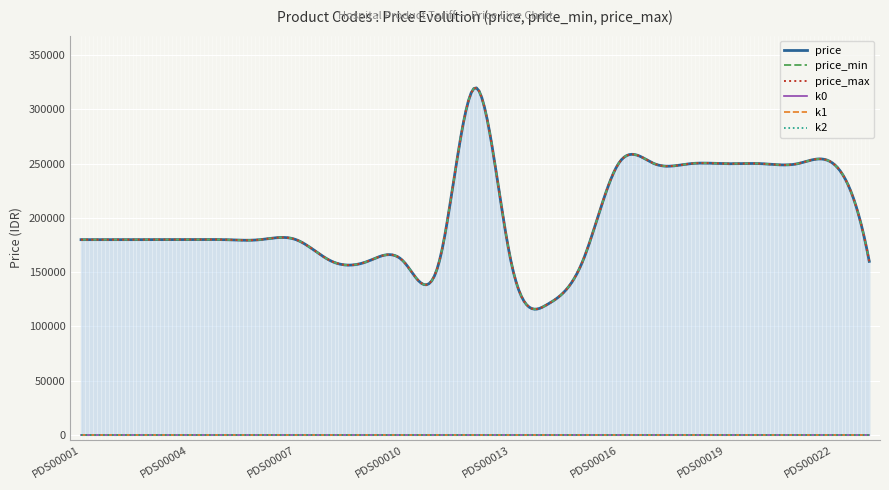

Reading left to right, list all the values displayed in this chart.

price: PDS00001=180000	PDS00002=180000	PDS00003=180000	PDS00004=180000	PDS00005=180000	PDS00006=180000	PDS00007=180000	PDS00008=160000	PDS00009=160000	PDS00010=160000	PDS00011=160000	PDS00012=320000	PDS00013=160000	PDS00014=120000	PDS00015=160000	PDS00016=250000	PDS00017=250000	PDS00018=250000	PDS00019=250000	PDS00020=250000	PDS00021=250000	PDS00022=250000	PDS00023=160000
price_min: PDS00001=180000	PDS00002=180000	PDS00003=180000	PDS00004=180000	PDS00005=180000	PDS00006=180000	PDS00007=180000	PDS00008=160000	PDS00009=160000	PDS00010=160000	PDS00011=160000	PDS00012=320000	PDS00013=160000	PDS00014=120000	PDS00015=160000	PDS00016=250000	PDS00017=250000	PDS00018=250000	PDS00019=250000	PDS00020=250000	PDS00021=250000	PDS00022=250000	PDS00023=160000
price_max: PDS00001=180000	PDS00002=180000	PDS00003=180000	PDS00004=180000	PDS00005=180000	PDS00006=180000	PDS00007=180000	PDS00008=160000	PDS00009=160000	PDS00010=160000	PDS00011=160000	PDS00012=320000	PDS00013=160000	PDS00014=120000	PDS00015=160000	PDS00016=250000	PDS00017=250000	PDS00018=250000	PDS00019=250000	PDS00020=250000	PDS00021=250000	PDS00022=250000	PDS00023=160000
k0: PDS00001=0	PDS00002=0	PDS00003=0	PDS00004=0	PDS00005=0	PDS00006=0	PDS00007=0	PDS00008=0	PDS00009=0	PDS00010=0	PDS00011=0	PDS00012=0	PDS00013=0	PDS00014=0	PDS00015=0	PDS00016=0	PDS00017=0	PDS00018=0	PDS00019=0	PDS00020=0	PDS00021=0	PDS00022=0	PDS00023=0
k1: PDS00001=0	PDS00002=0	PDS00003=0	PDS00004=0	PDS00005=0	PDS00006=0	PDS00007=0	PDS00008=0	PDS00009=0	PDS00010=0	PDS00011=0	PDS00012=0	PDS00013=0	PDS00014=0	PDS00015=0	PDS00016=0	PDS00017=0	PDS00018=0	PDS00019=0	PDS00020=0	PDS00021=0	PDS00022=0	PDS00023=0
k2: PDS00001=0	PDS00002=0	PDS00003=0	PDS00004=0	PDS00005=0	PDS00006=0	PDS00007=0	PDS00008=0	PDS00009=0	PDS00010=0	PDS00011=0	PDS00012=0	PDS00013=0	PDS00014=0	PDS00015=0	PDS00016=0	PDS00017=0	PDS00018=0	PDS00019=0	PDS00020=0	PDS00021=0	PDS00022=0	PDS00023=0